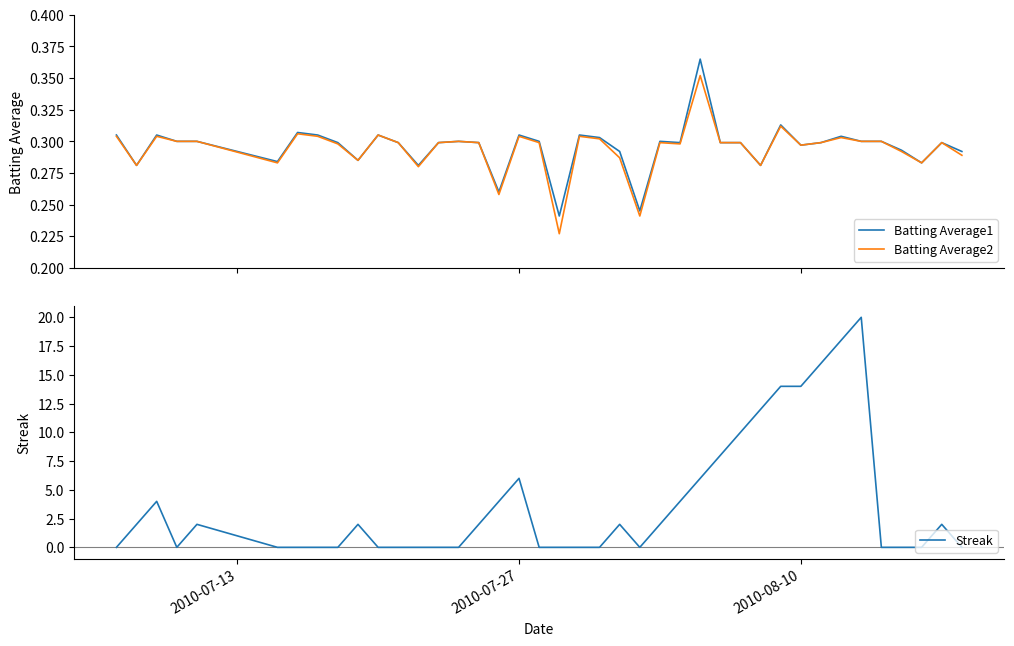

At how many categories does at least one series exceed 1?

20